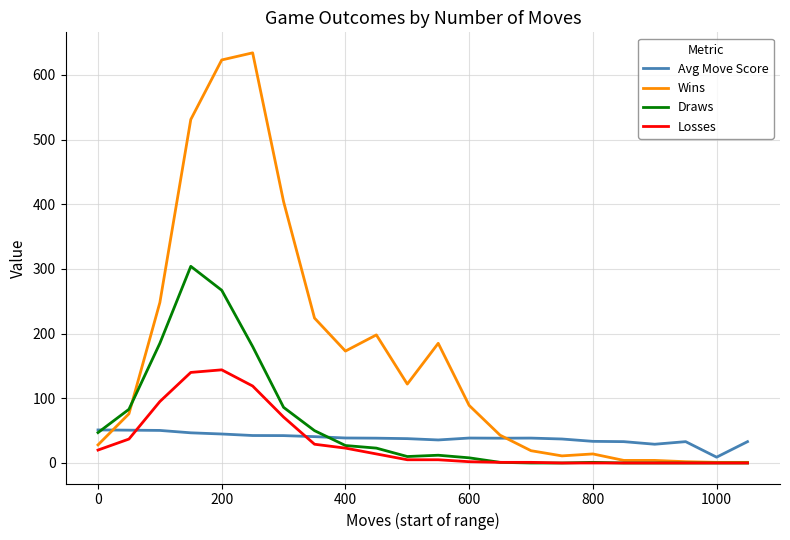

Which series has the largest range (max minus min)?

Wins